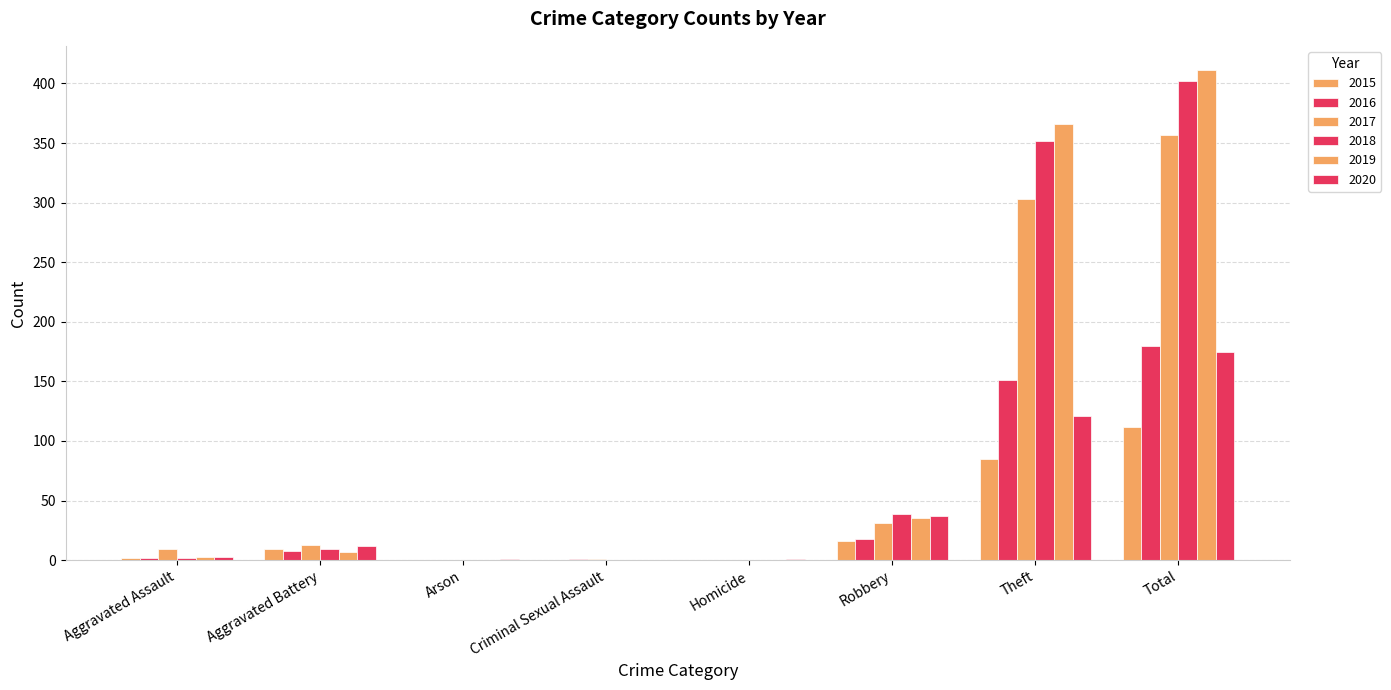

Count the number of data series in this chart.

6